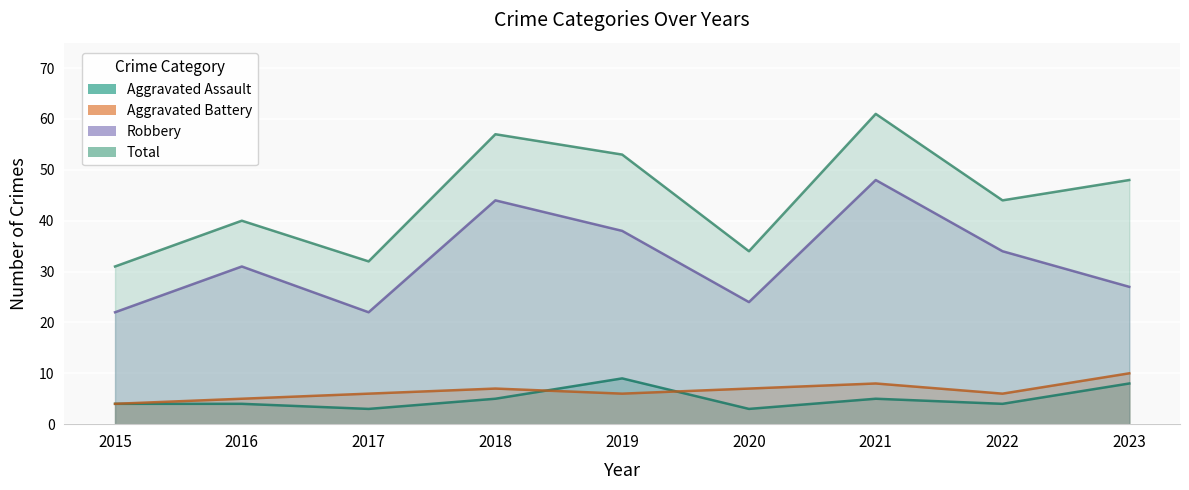

How many values in the Aggravated Battery series exceed 6?

4